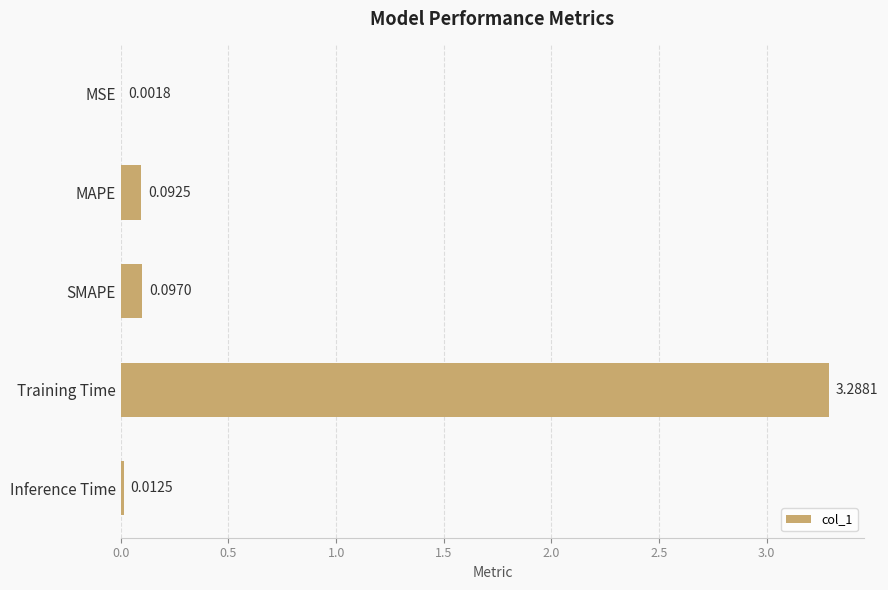

Which category has the highest value across all series?

Training Time